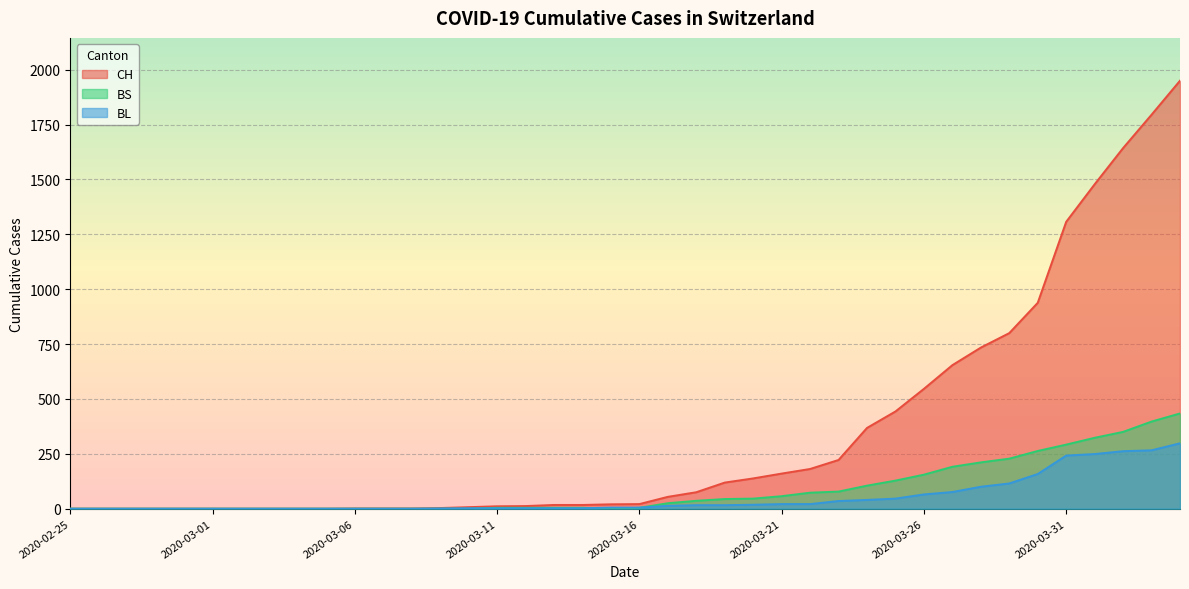

Rank the series at 2020-03-27 from lowest to highest value.

BL, BS, CH